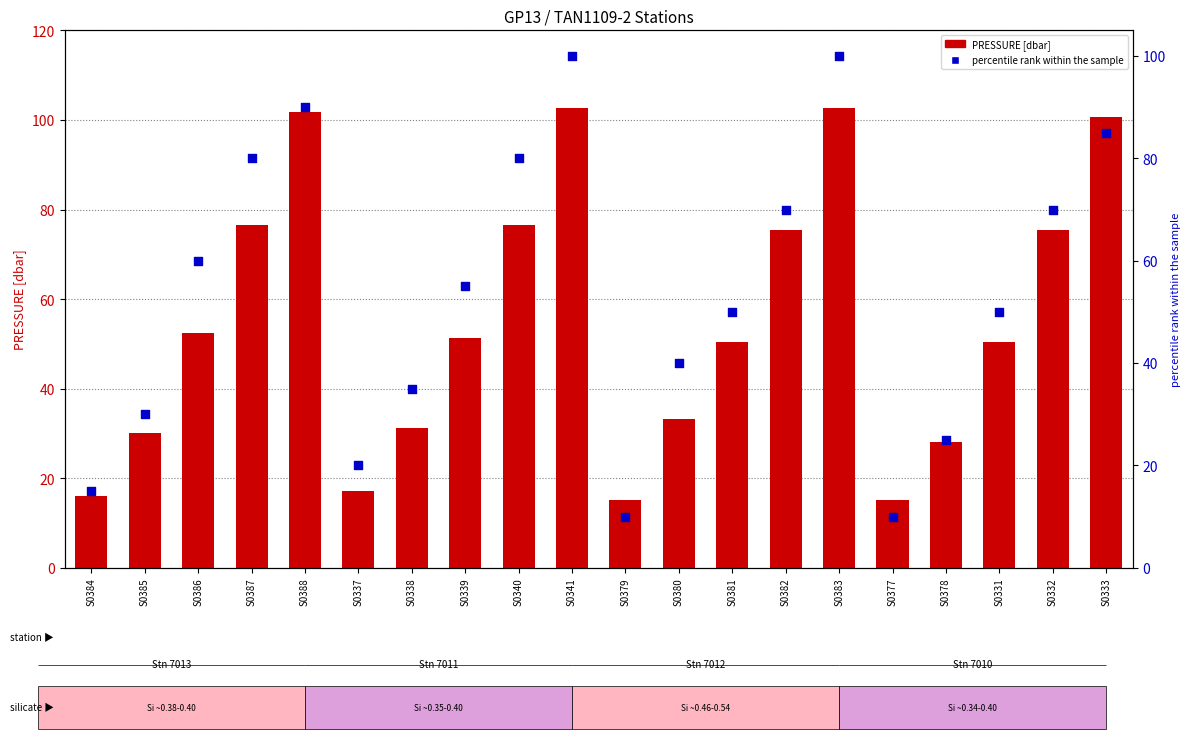

Is the value of PRESSURE [dbar] at S0379 greater than the value of percentile rank within the sample at S0383?

No